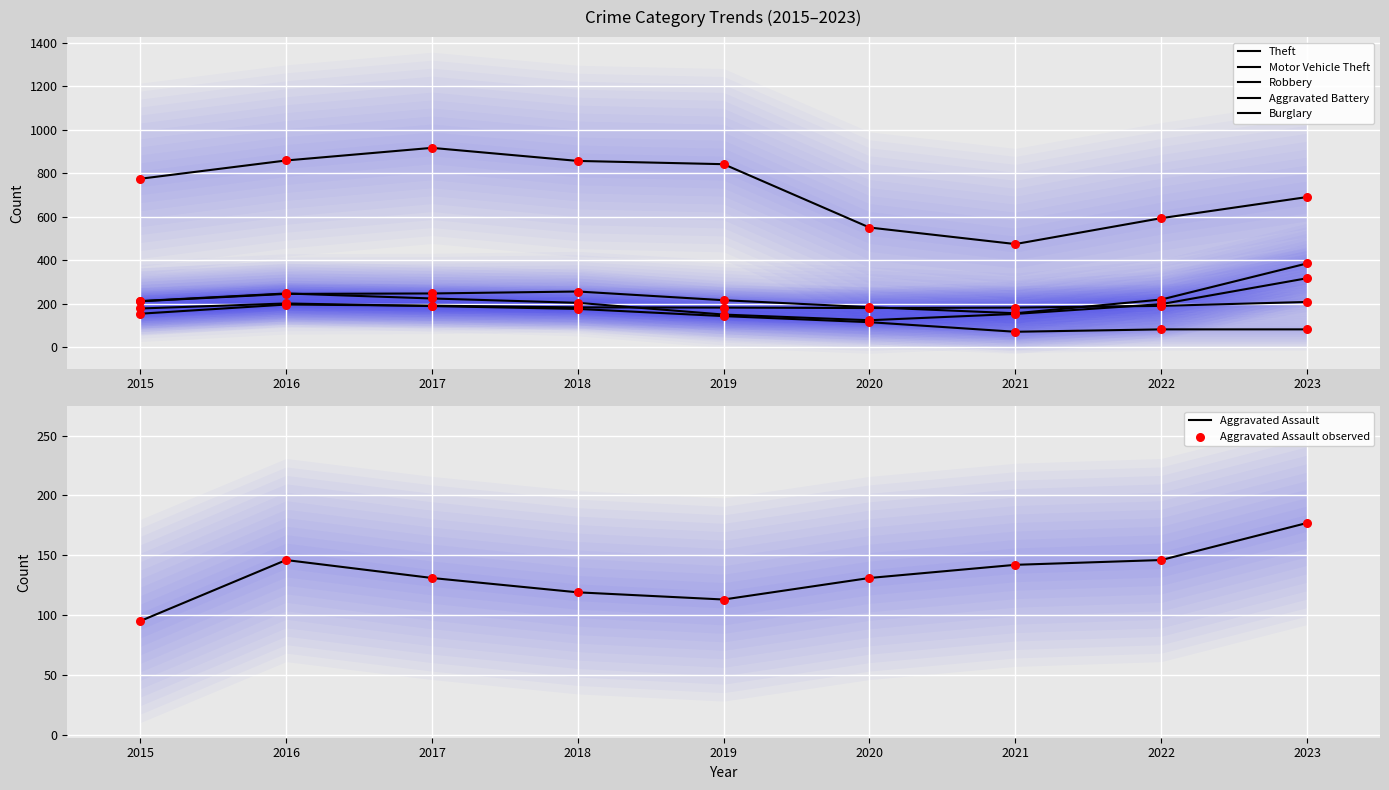

Is the value of Burglary at 2016 greater than the value of Theft at 2017?

No